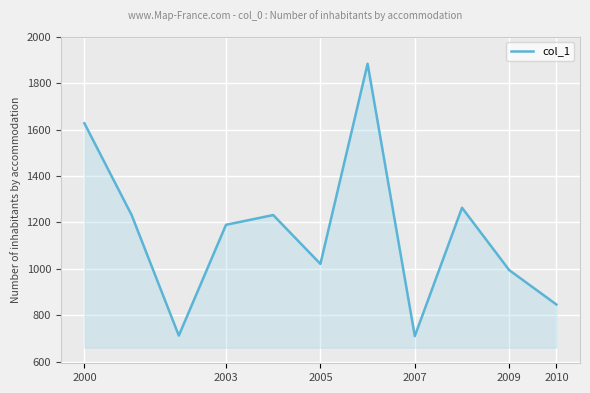

What is the smallest value displayed?

710.1